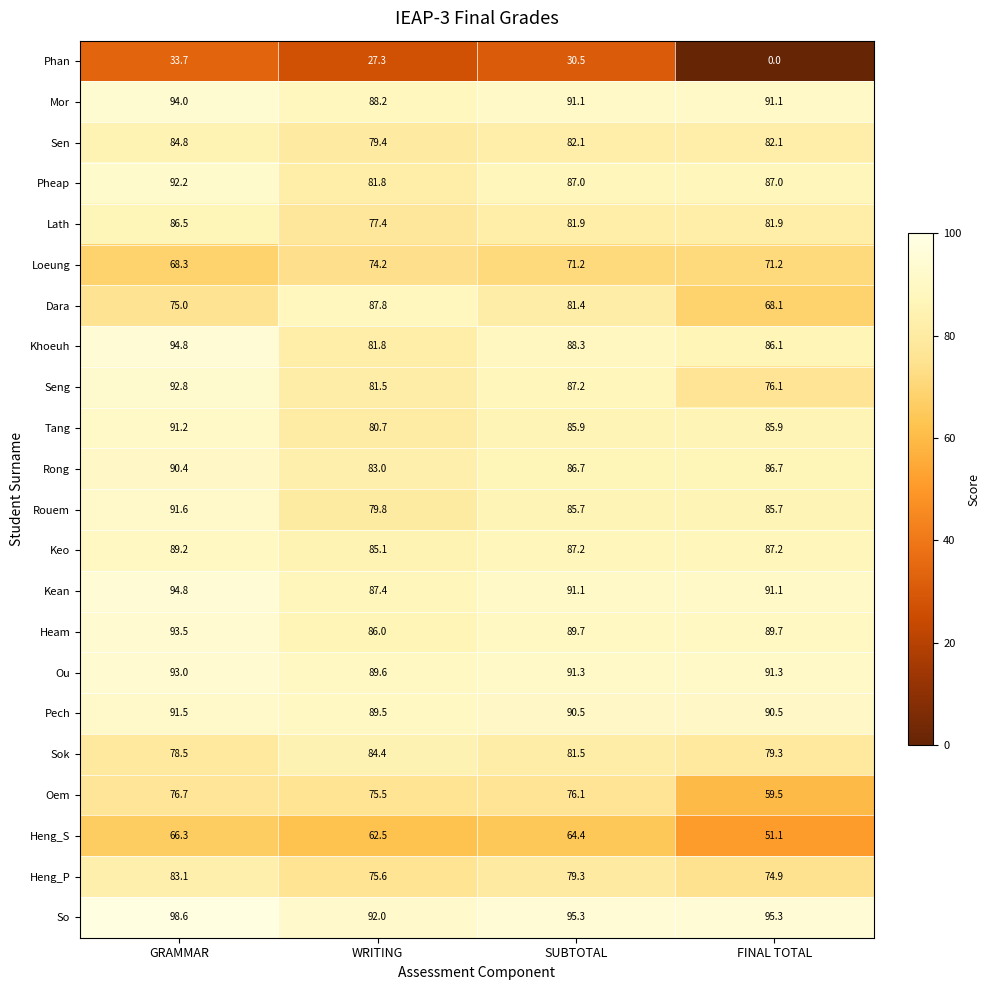

How many distinct data groups are displayed?

22